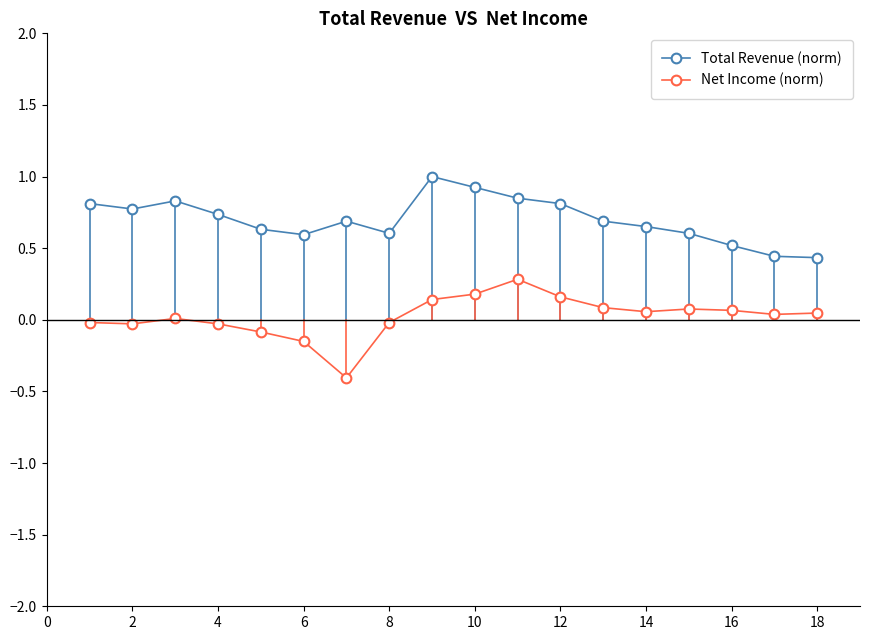

What is the value of the Total Revenue (norm) point at the 9th from the left?

1.0